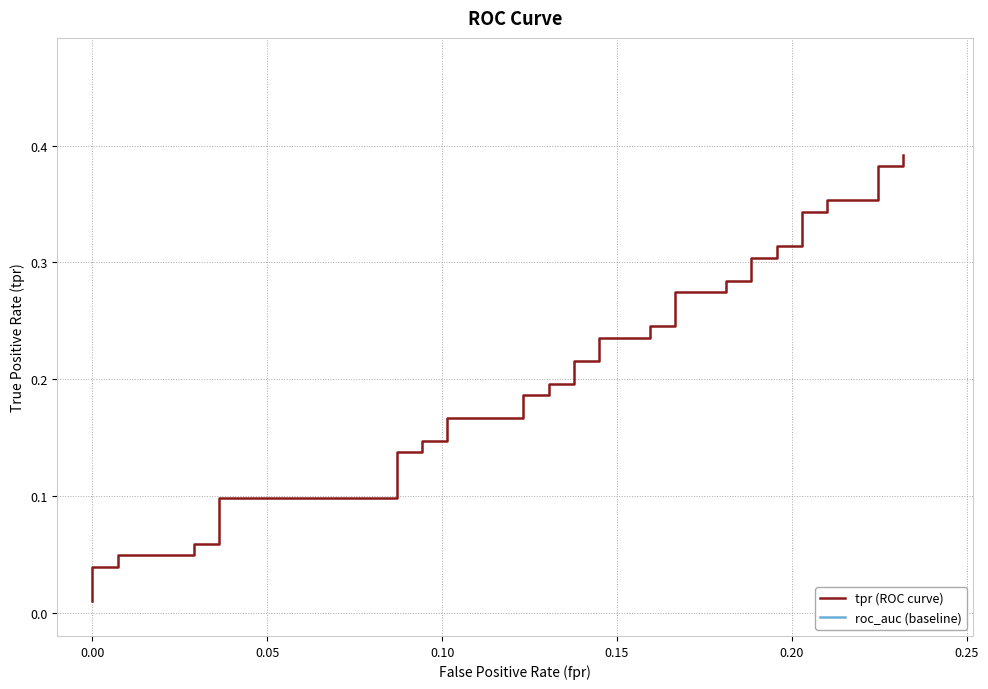

Reading right to left, list all the values displayed in this chart.

tpr (ROC curve): 0.4	0.4	0.4	0.4	0.4	0.3	0.3	0.3	0.3	0.3	0.3	0.3	0.3	0.3	0.3	0.2	0.2	0.2	0.2	0.2	0.2	0.2	0.2	0.2	0.2	0.2	0.2	0.1	0.1	0.1	0.1	0.1	0.1	0.1	0.1	0.0	0.0	0.0	0.0	0.0
roc_auc (baseline): 0.6	0.6	0.6	0.6	0.6	0.6	0.6	0.6	0.6	0.6	0.6	0.6	0.6	0.6	0.6	0.6	0.6	0.6	0.6	0.6	0.6	0.6	0.6	0.6	0.6	0.6	0.6	0.6	0.6	0.6	0.6	0.6	0.6	0.6	0.6	0.6	0.6	0.6	0.6	0.6